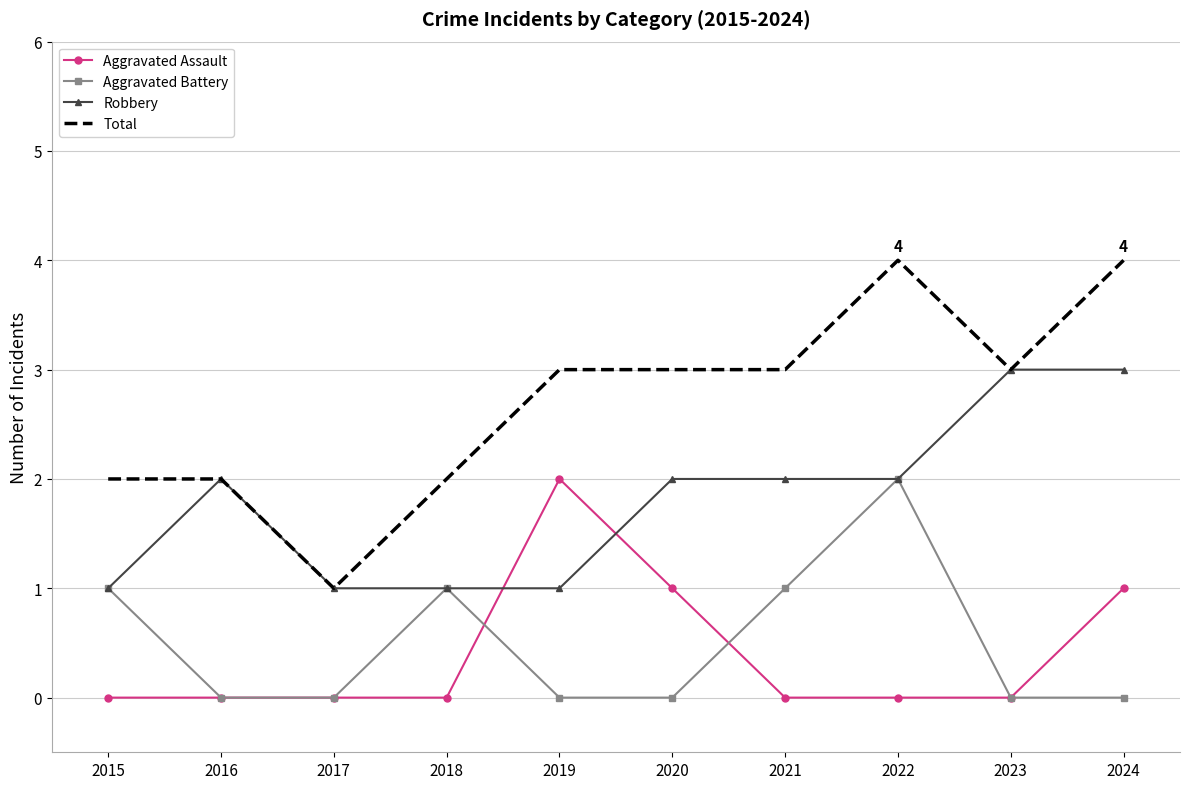

True or false: Robbery has more than 0 interior local peaks.

True